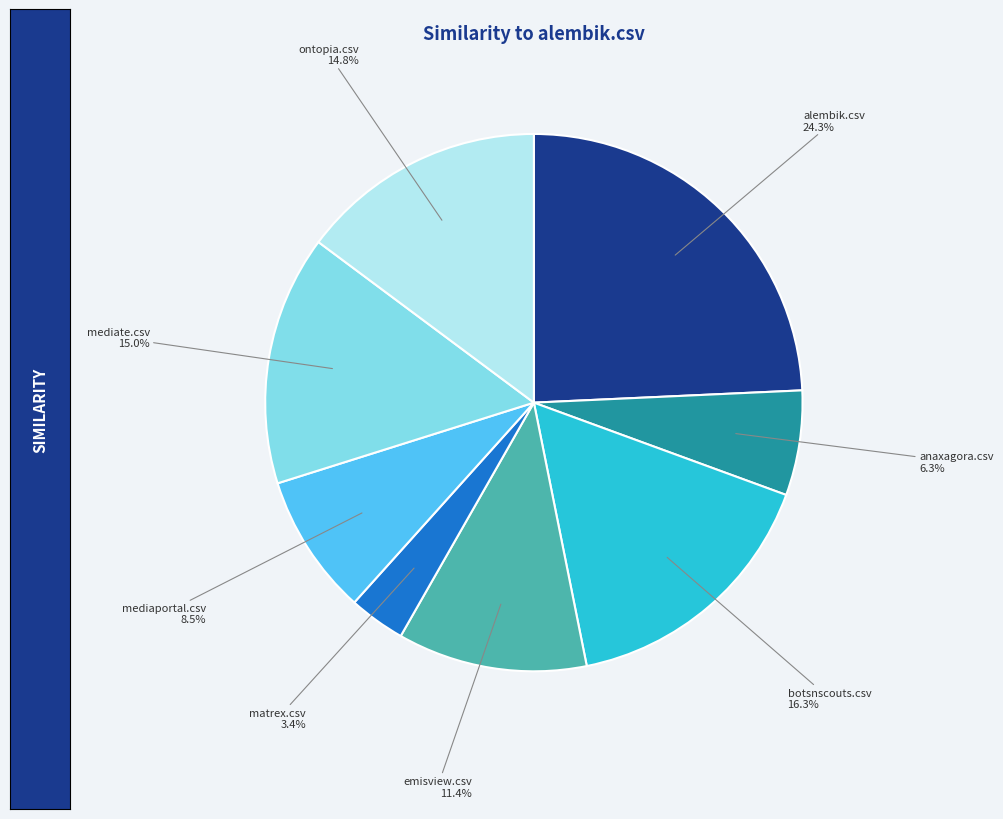

Does any single category account for the majority?

No